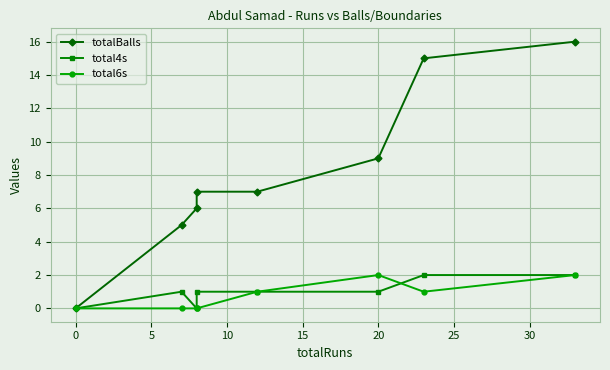

How many data points in total6s are above 1?

2